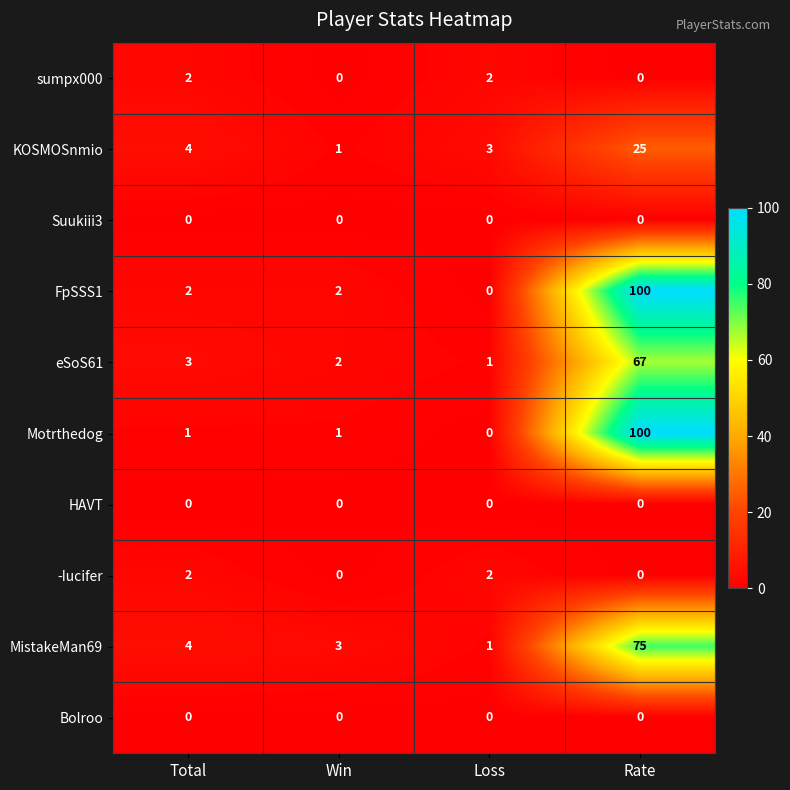

Between Total and Rate, which series saw the biggest shift?

Motrthedog